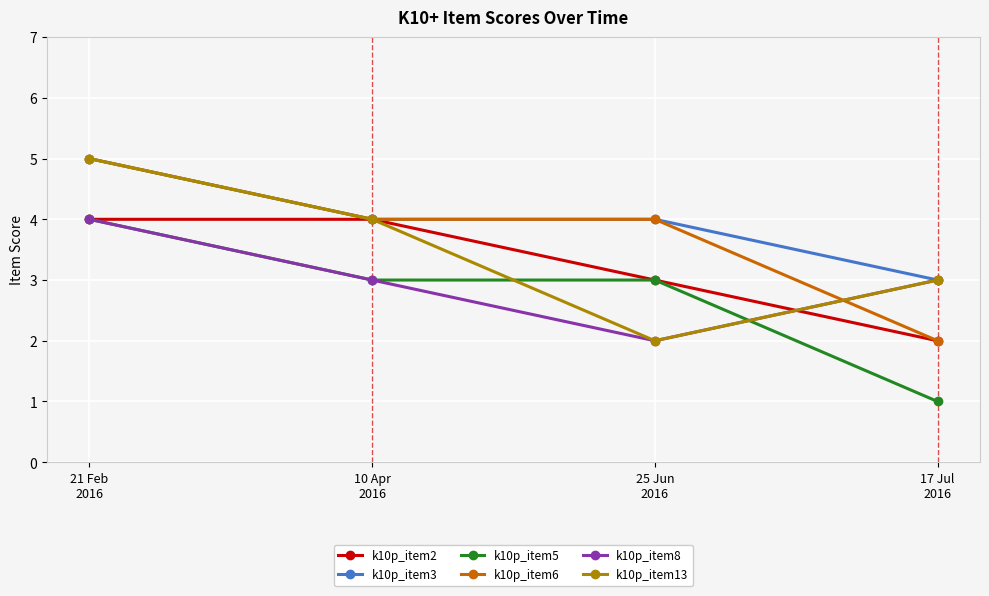

Which series has the largest total across all categories?

k10p_item3